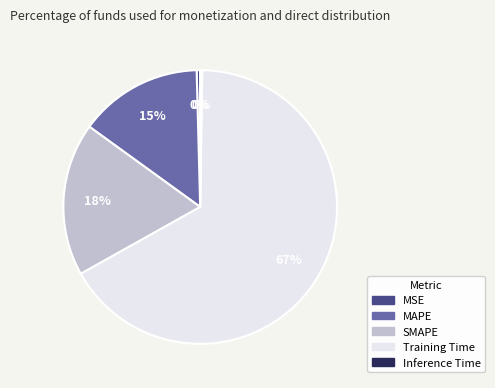

Does any single category account for the majority?

Yes